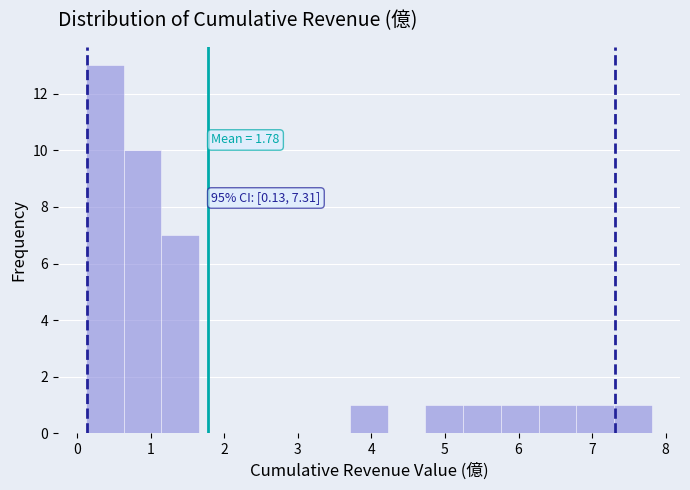

Which range on the x-axis has the tallest bar?

0.1 to 0.6